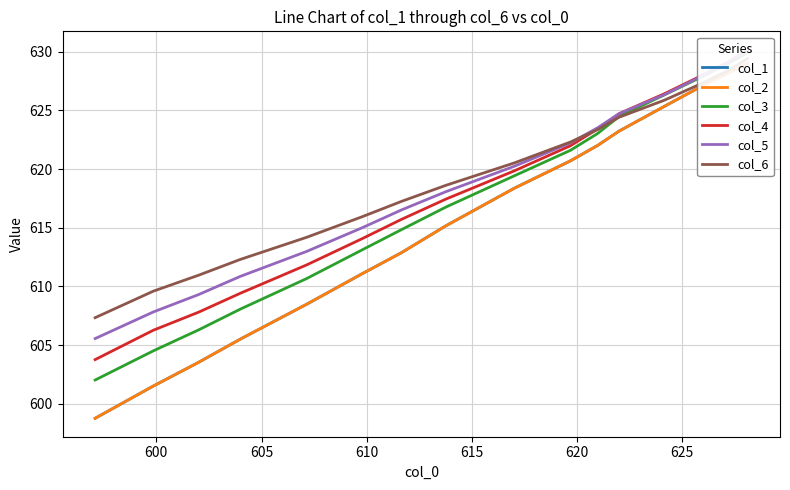

How many distinct data groups are displayed?

6